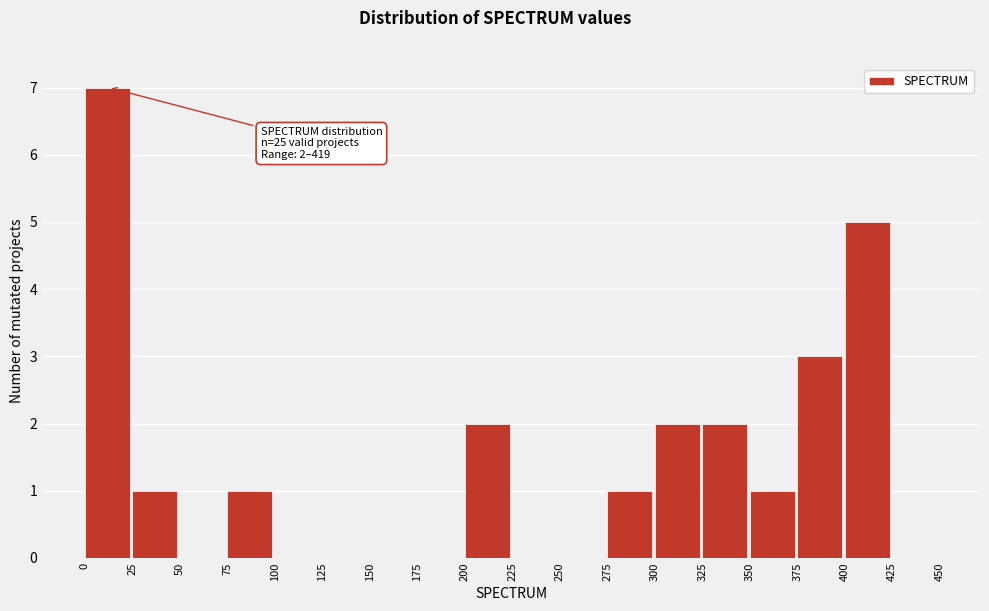

Which range on the x-axis has the tallest bar?

0 to 25